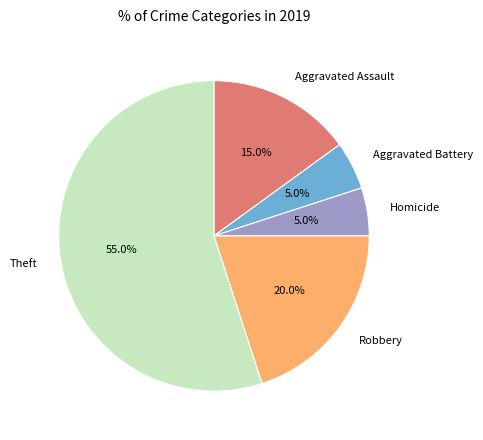

Does Theft account for over 50% of the chart?

Yes